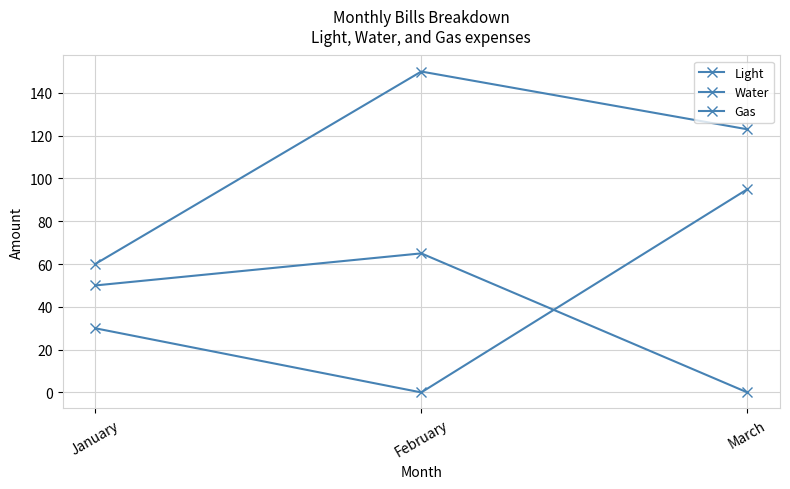

At January, list the series in order from largest to smallest.

Gas, Light, Water